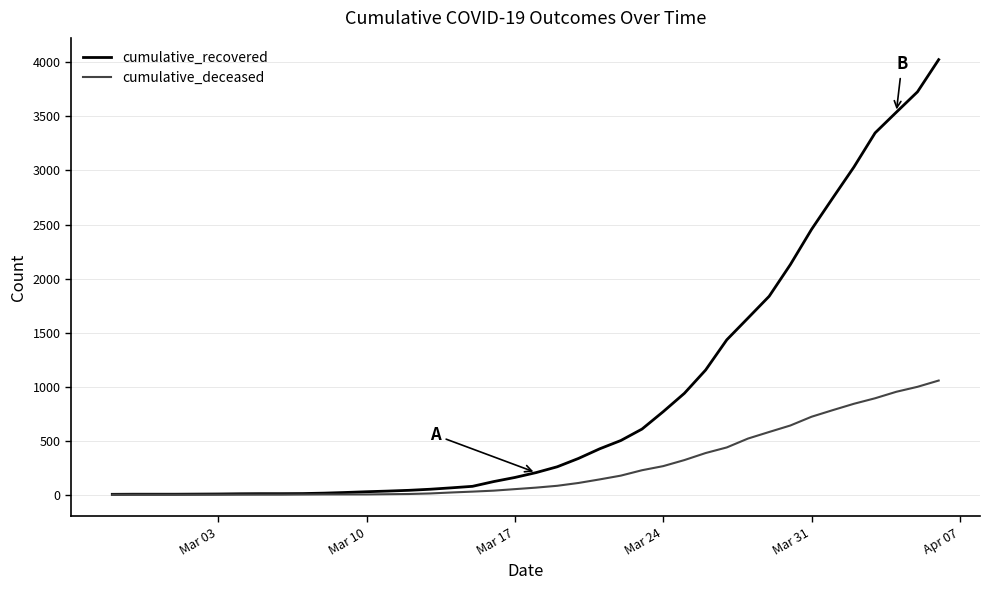

Which series has the largest range (max minus min)?

cumulative_recovered